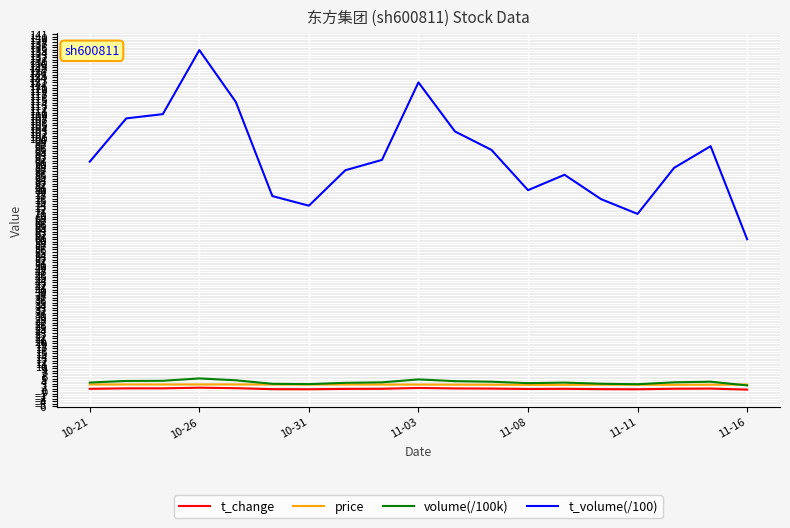

True or false: t_volume(/100) and t_change intersect in this chart.

False